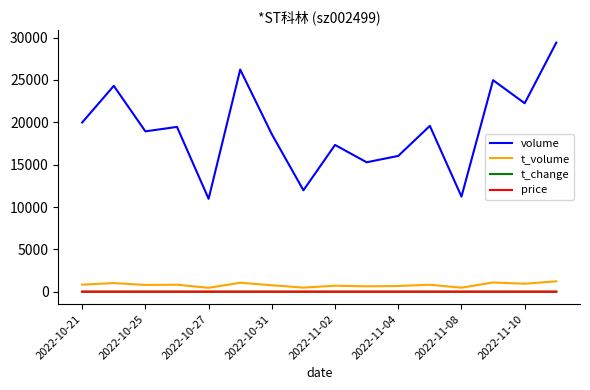

What are all the series names shown in the legend?

volume, t_volume, t_change, price